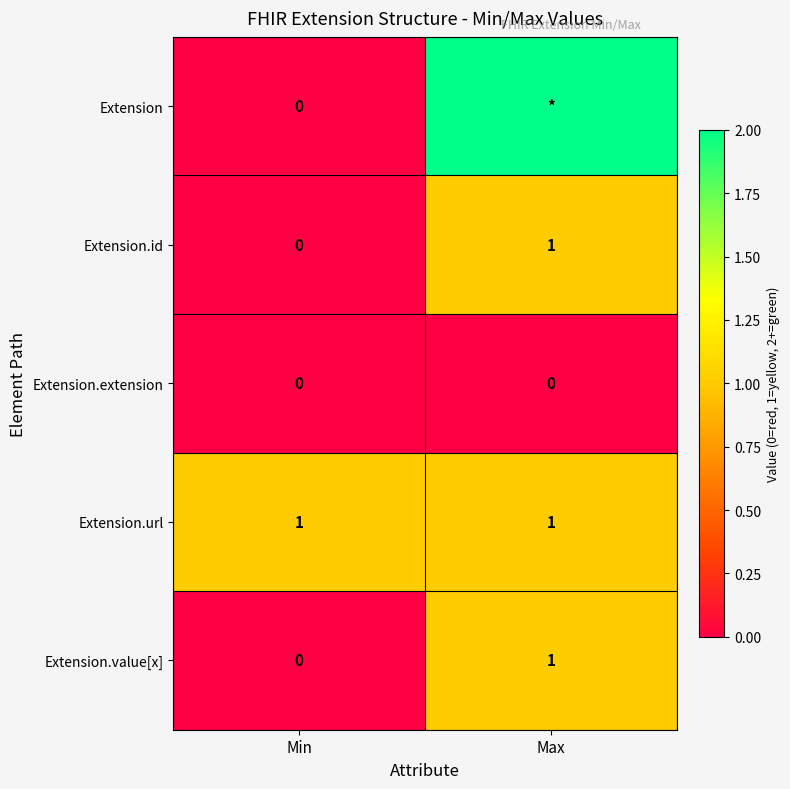

How many categories are shown in the chart?

2